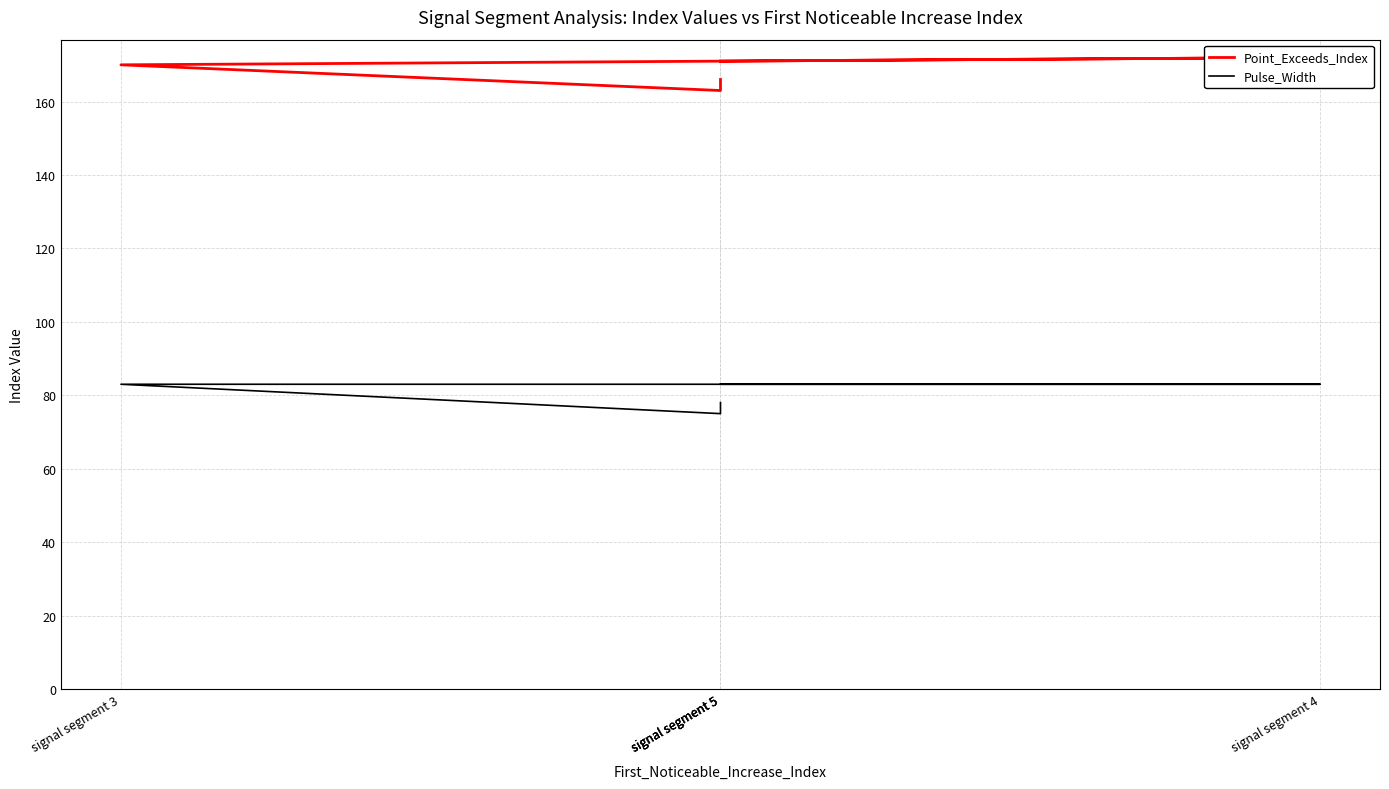

Reading left to right, extract all data points from this chart.

Point_Exceeds_Index: signal segment 5=166	signal segment 5=163	signal segment 3=170	signal segment 4=172	signal segment 5=171
Pulse_Width: signal segment 5=78	signal segment 5=75	signal segment 3=83	signal segment 4=83	signal segment 5=83